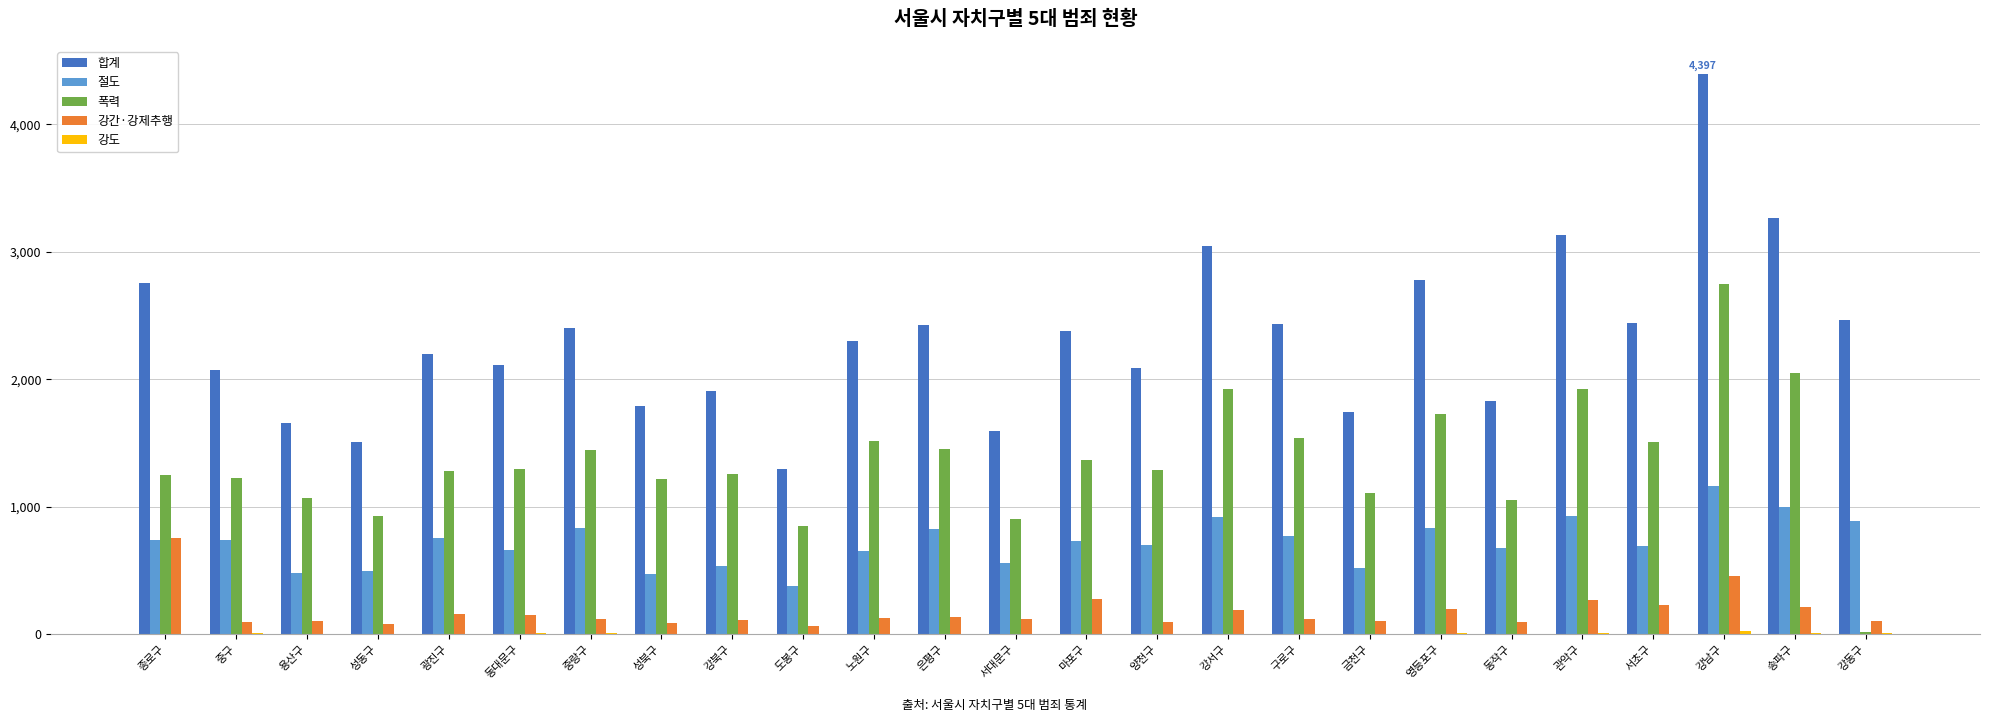

What is the sum of all 합계 values?

58012